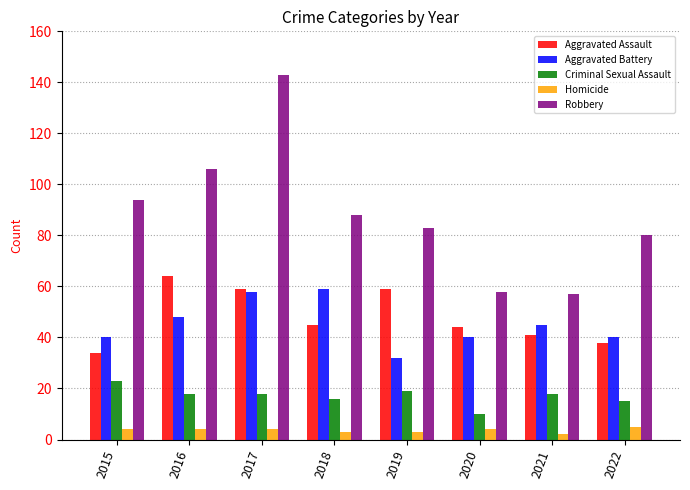

What value does the Homicide series have at 2015?

4